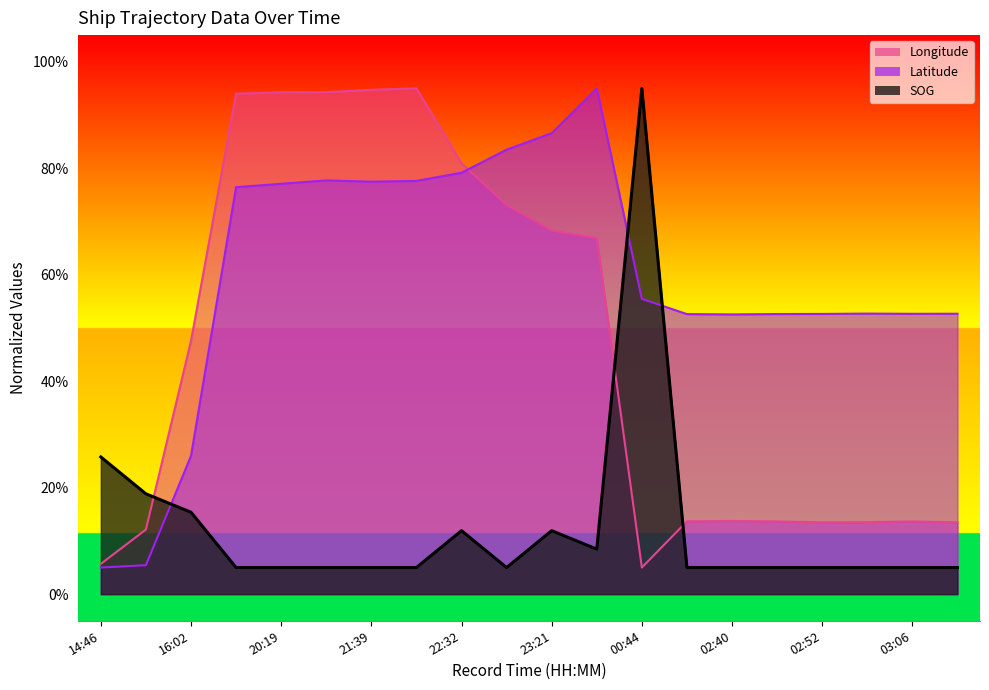

At which label is Latitude closest to 50?

02:40